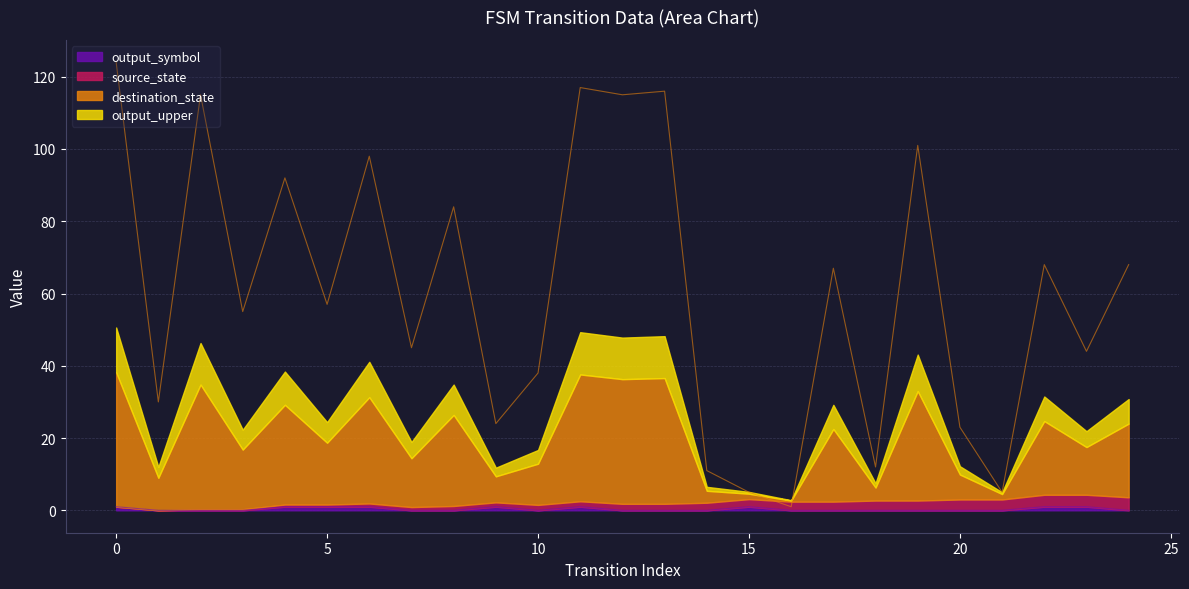

At which category does output_symbol reach its first local valley?

10